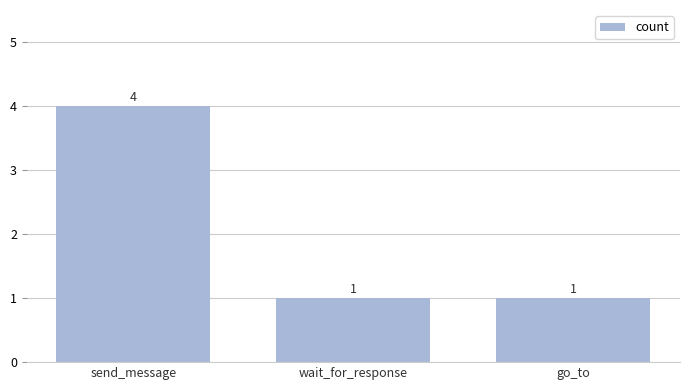

Which label corresponds to the largest value in the chart?

send_message